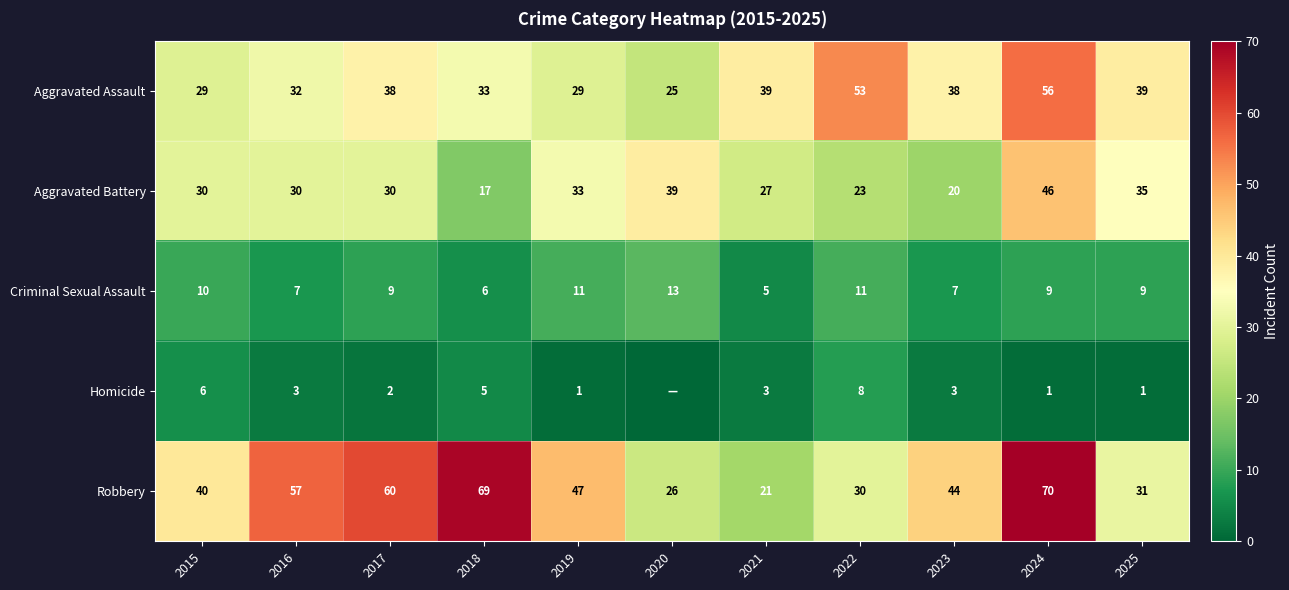

What is the difference between the highest and lowest values at 2023?

41